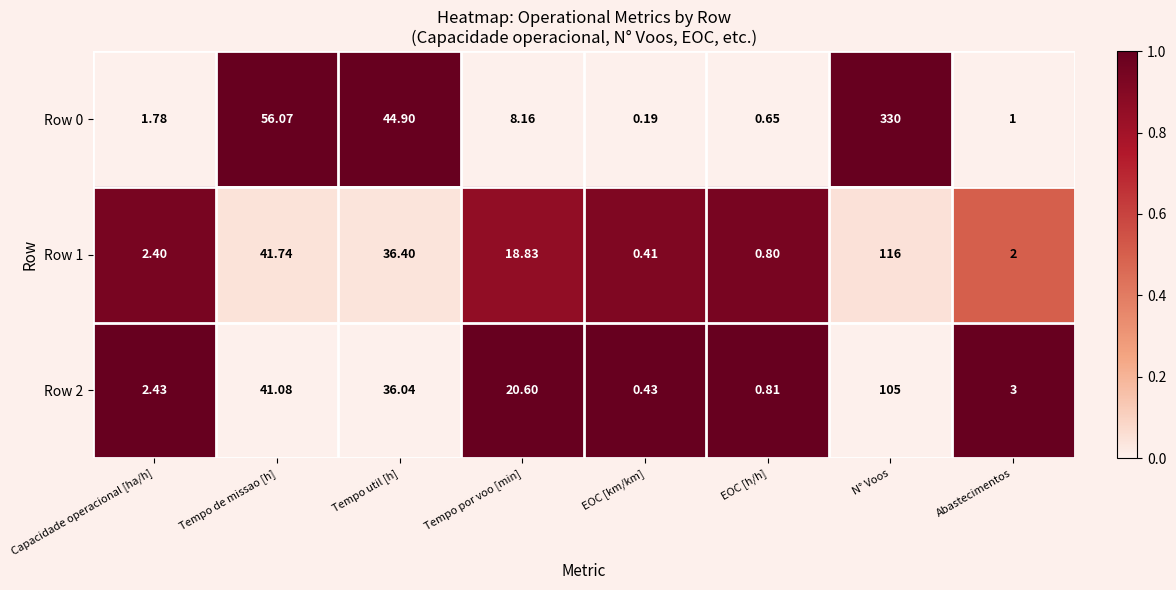

What is the total value across all series at EOC [km/km]?

1.0